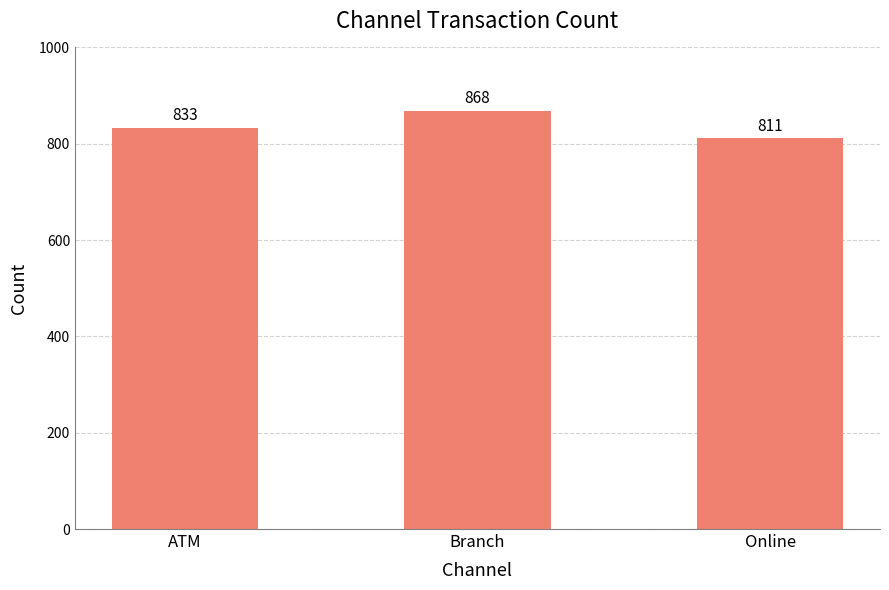

How many series are shown in this chart?

1